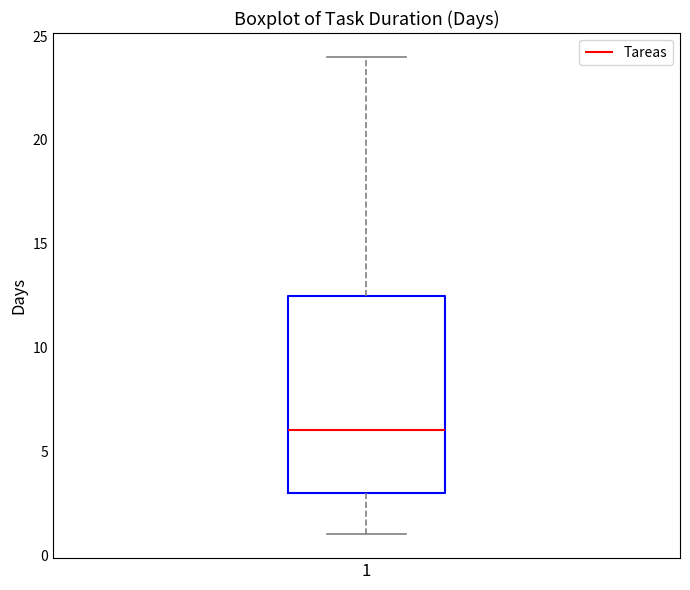

Where does the lower whisker of the box at x = 1 end on the y-axis? The values are not printed on the chart, so give them approximately, as read against the axis.

1.0